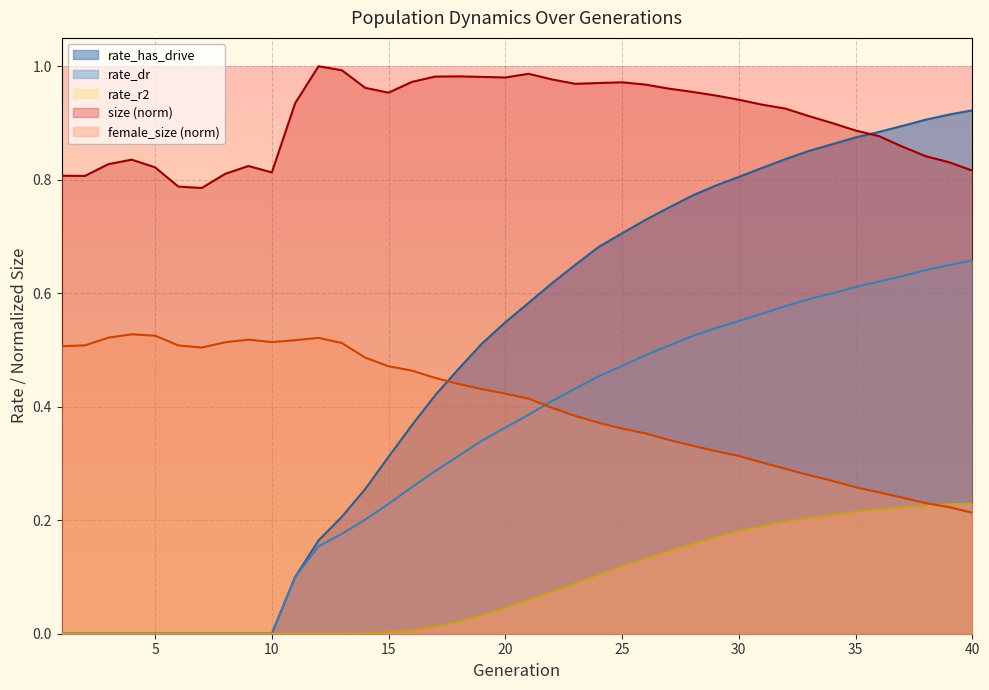

Reading right to left, what are all the values shown in this chart?

size: 40=0.8	39=0.8	38=0.8	37=0.9	36=0.9	35=0.9	34=0.9	33=0.9	32=0.9	31=0.9	30=0.9	29=0.9	28=1.0	27=1.0	26=1.0	25=1.0	24=1.0	23=1.0	22=1.0	21=1.0	20=1.0	19=1.0	18=1.0	17=1.0	16=1.0	15=1.0	14=1.0	13=1.0	12=1.0	11=0.9	10=0.8	9=0.8	8=0.8	7=0.8	6=0.8	5=0.8	4=0.8	3=0.8	2=0.8	1=0.8
female_size: 40=0.2	39=0.2	38=0.2	37=0.2	36=0.2	35=0.3	34=0.3	33=0.3	32=0.3	31=0.3	30=0.3	29=0.3	28=0.3	27=0.3	26=0.4	25=0.4	24=0.4	23=0.4	22=0.4	21=0.4	20=0.4	19=0.4	18=0.4	17=0.5	16=0.5	15=0.5	14=0.5	13=0.5	12=0.5	11=0.5	10=0.5	9=0.5	8=0.5	7=0.5	6=0.5	5=0.5	4=0.5	3=0.5	2=0.5	1=0.5
rate_has_drive: 40=0.9	39=0.9	38=0.9	37=0.9	36=0.9	35=0.9	34=0.9	33=0.9	32=0.8	31=0.8	30=0.8	29=0.8	28=0.8	27=0.8	26=0.7	25=0.7	24=0.7	23=0.7	22=0.6	21=0.6	20=0.5	19=0.5	18=0.5	17=0.4	16=0.4	15=0.3	14=0.3	13=0.2	12=0.2	11=0.1	10=0.0	9=0.0	8=0.0	7=0.0	6=0.0	5=0.0	4=0.0	3=0.0	2=0.0	1=0.0
rate_dr: 40=0.7	39=0.6	38=0.6	37=0.6	36=0.6	35=0.6	34=0.6	33=0.6	32=0.6	31=0.6	30=0.6	29=0.5	28=0.5	27=0.5	26=0.5	25=0.5	24=0.5	23=0.4	22=0.4	21=0.4	20=0.4	19=0.3	18=0.3	17=0.3	16=0.3	15=0.2	14=0.2	13=0.2	12=0.2	11=0.1	10=0.0	9=0.0	8=0.0	7=0.0	6=0.0	5=0.0	4=0.0	3=0.0	2=0.0	1=0.0
rate_r2: 40=0.2	39=0.2	38=0.2	37=0.2	36=0.2	35=0.2	34=0.2	33=0.2	32=0.2	31=0.2	30=0.2	29=0.2	28=0.2	27=0.1	26=0.1	25=0.1	24=0.1	23=0.1	22=0.1	21=0.1	20=0.0	19=0.0	18=0.0	17=0.0	16=0.0	15=0.0	14=0.0	13=0.0	12=0.0	11=0.0	10=0.0	9=0.0	8=0.0	7=0.0	6=0.0	5=0.0	4=0.0	3=0.0	2=0.0	1=0.0